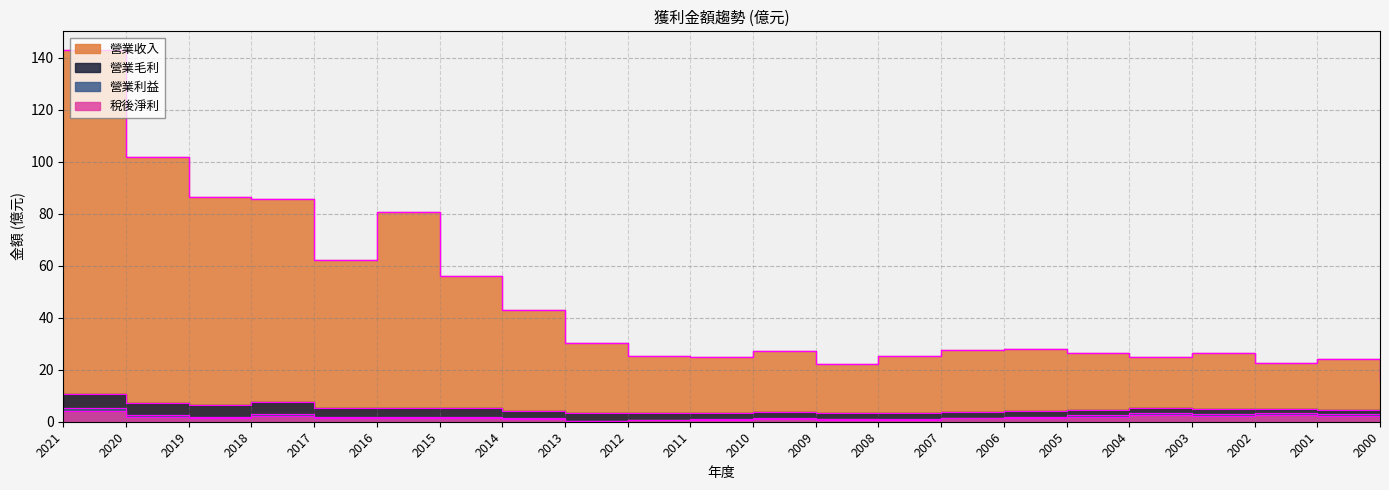

Between 2012 and 2006, which is larger?

2006